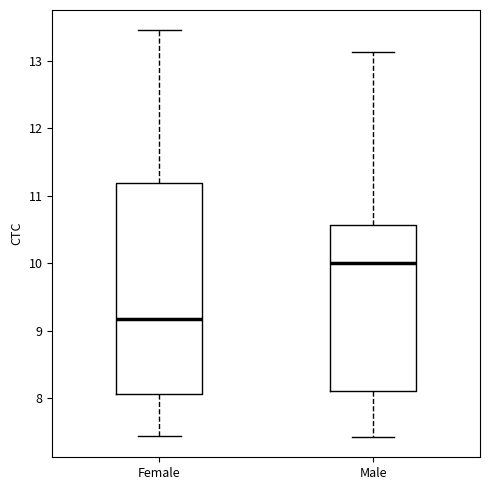

Reading left to right, read every box against the y-axis: the position of its median line, the range the box covers, and the ends of its whiskers. The values are not printed on the chart, so give them approximately, as read against the axis.

Female: median 9.2, box 8.1 to 11.2, whiskers 7.5 to 13.5
Male: median 10.0, box 8.1 to 10.6, whiskers 7.4 to 13.1